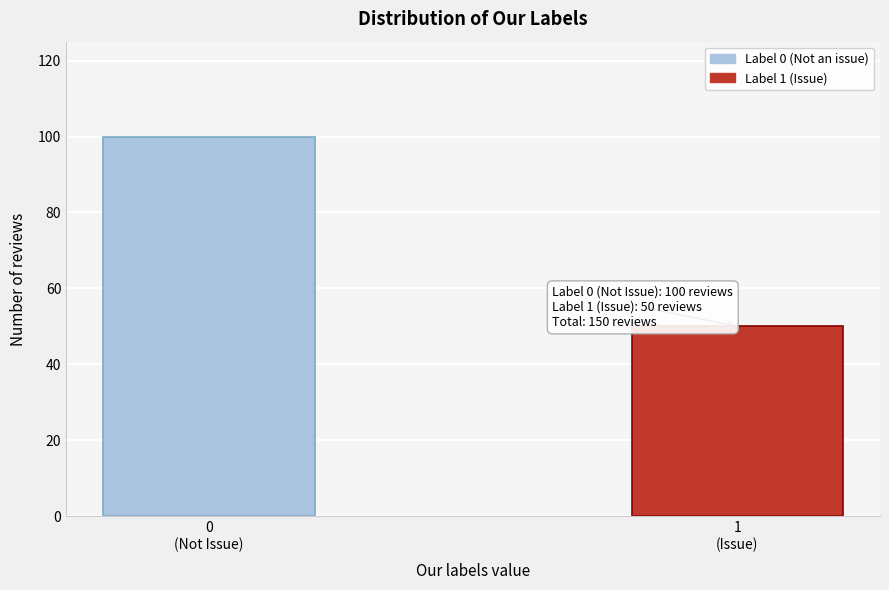

Reading right to left, list all the values displayed in this chart.

50	100